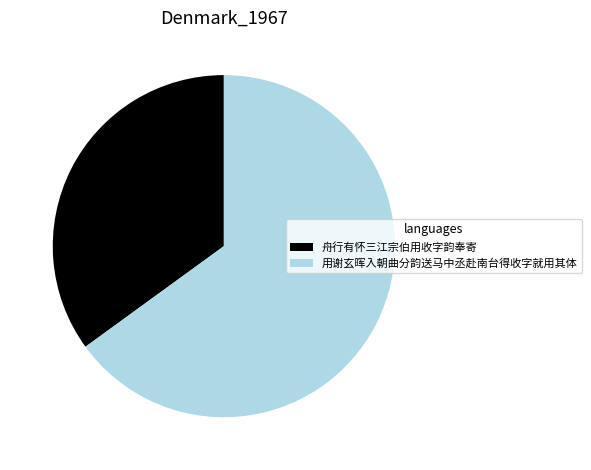

Which slice is the largest?

用谢玄晖入朝曲分韵送马中丞赴南台得收字就用其体